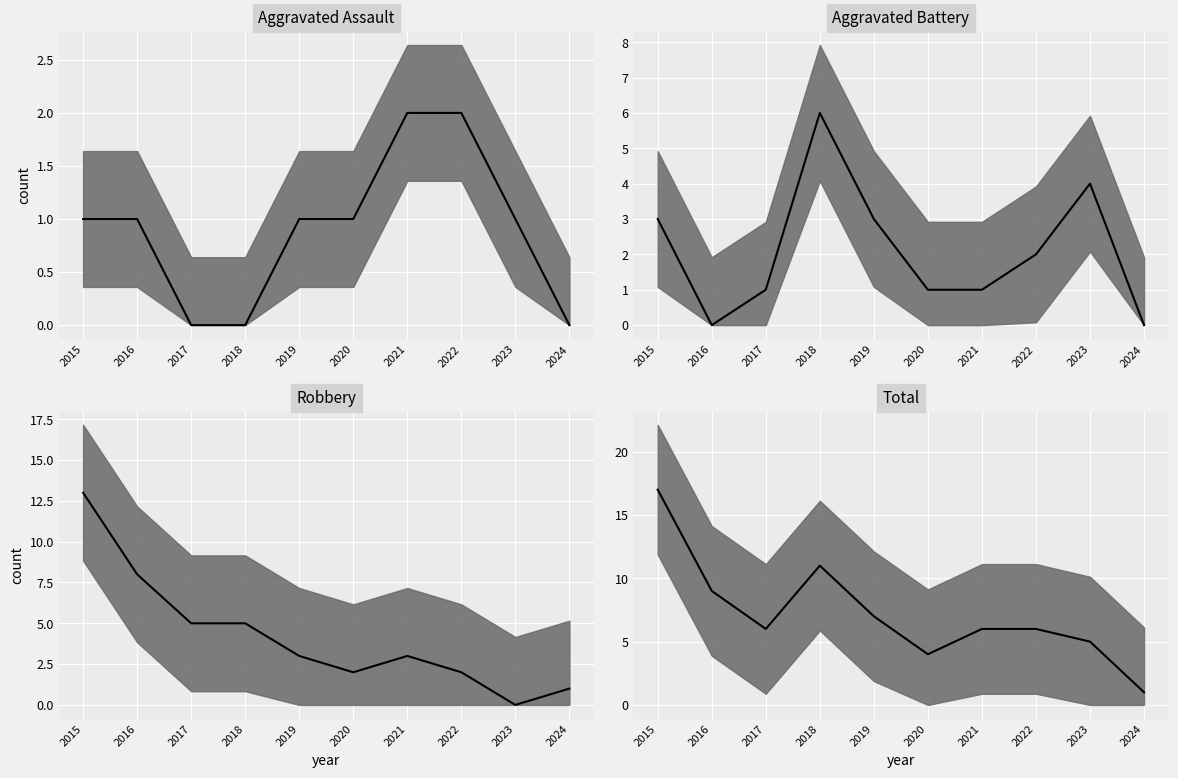

What value does the Aggravated Assault series have at 2021?

2